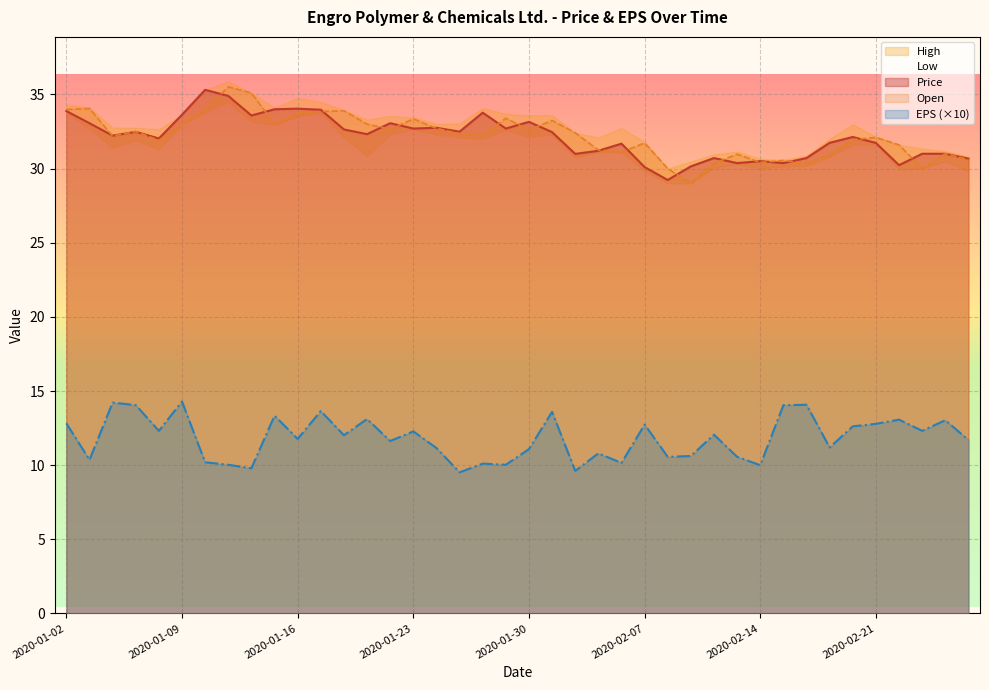

At which category does the chart reach its minimum across all series?

2020-01-27